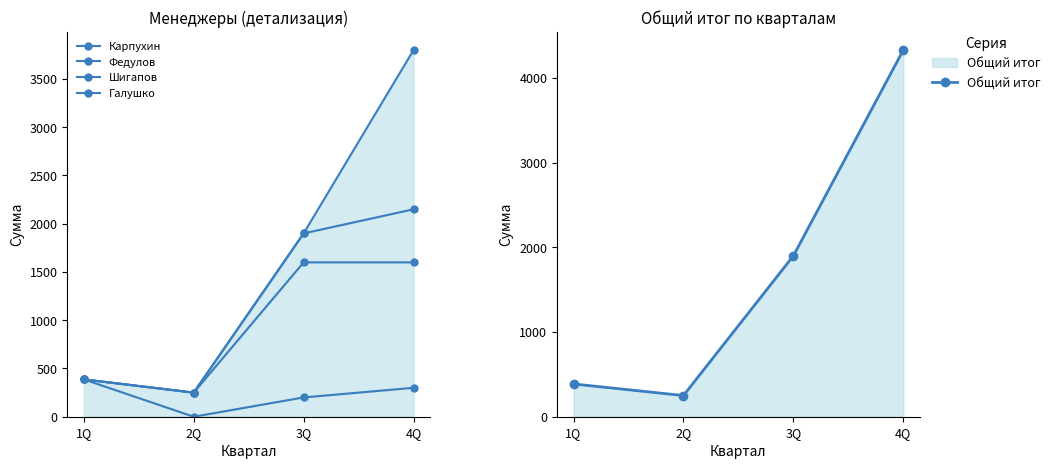

What is the sum of the Общий итог values at 3Q and 4Q?

6230